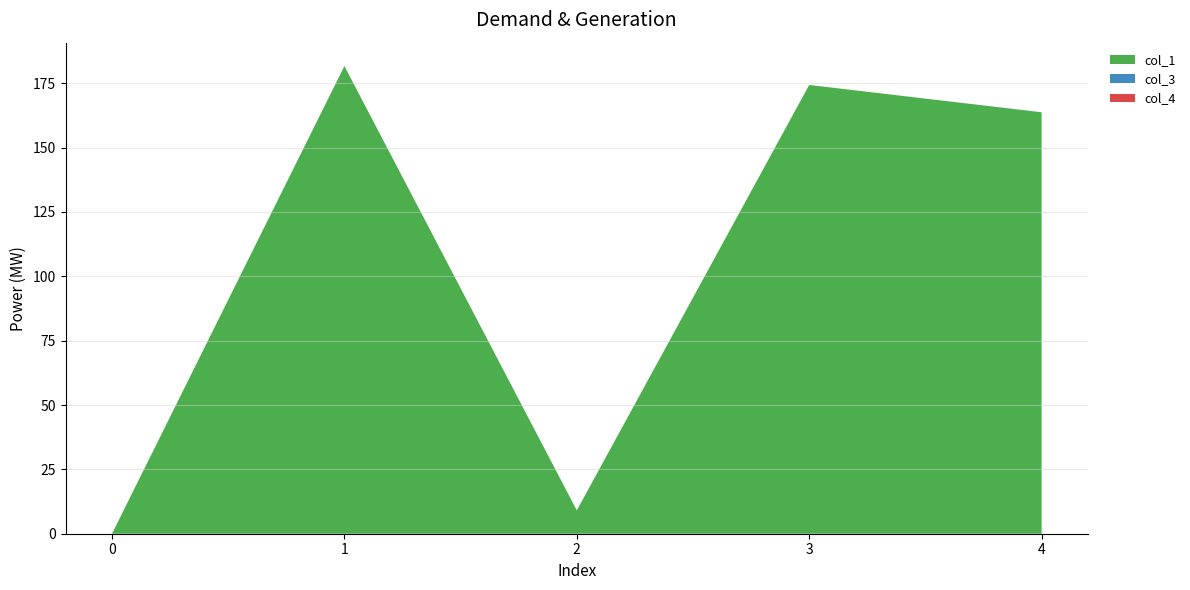

Reading left to right, extract all data points from this chart.

col_1: 0.0	181.7	9.1	174.3	163.7
col_3: 0.0	0.0	0.0	0.0	0.0
col_4: 0.0	0.0	0.0	0.0	0.0